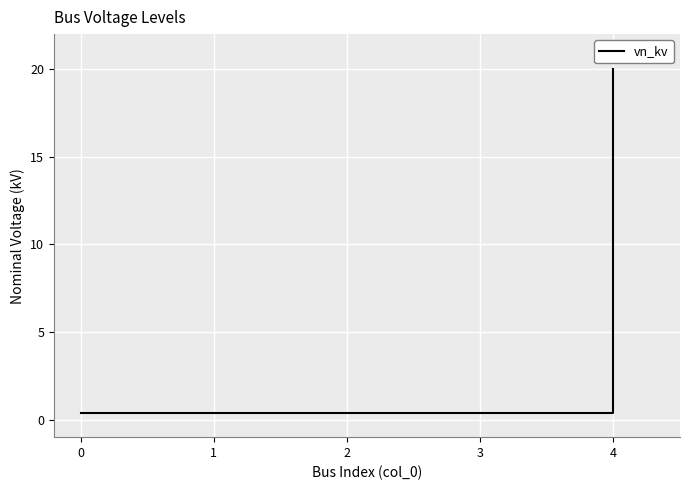

What is the approximate value at 3?

0.4